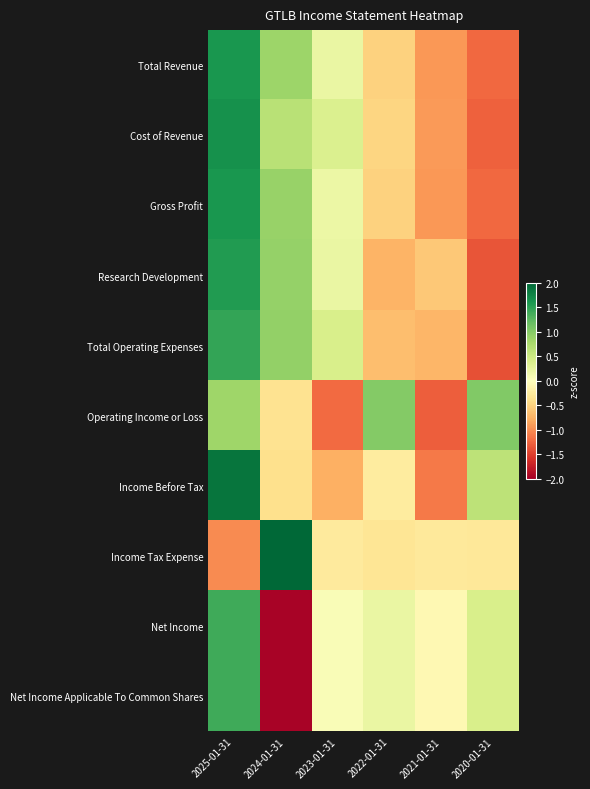

Reading left to right, transcribe all the data shown in this chart.

Total Revenue: 2025-01-31=1.6	2024-01-31=0.9	2023-01-31=0.2	2022-01-31=-0.5	2021-01-31=-0.9	2020-01-31=-1.2
Cost of Revenue: 2025-01-31=1.7	2024-01-31=0.7	2023-01-31=0.4	2022-01-31=-0.5	2021-01-31=-0.9	2020-01-31=-1.3
Gross Profit: 2025-01-31=1.6	2024-01-31=0.9	2023-01-31=0.2	2022-01-31=-0.5	2021-01-31=-0.9	2020-01-31=-1.2
Research Development: 2025-01-31=1.6	2024-01-31=0.9	2023-01-31=0.2	2022-01-31=-0.7	2021-01-31=-0.6	2020-01-31=-1.3
Total Operating Expenses: 2025-01-31=1.5	2024-01-31=0.9	2023-01-31=0.4	2022-01-31=-0.7	2021-01-31=-0.7	2020-01-31=-1.4
Operating Income or Loss: 2025-01-31=0.8	2024-01-31=-0.4	2023-01-31=-1.2	2022-01-31=1.0	2021-01-31=-1.3	2020-01-31=1.0
Income Before Tax: 2025-01-31=1.9	2024-01-31=-0.4	2023-01-31=-0.8	2022-01-31=-0.2	2021-01-31=-1.1	2020-01-31=0.6
Income Tax Expense: 2025-01-31=-1.0	2024-01-31=2.2	2023-01-31=-0.3	2022-01-31=-0.3	2021-01-31=-0.3	2020-01-31=-0.3
Net Income: 2025-01-31=1.4	2024-01-31=-2.0	2023-01-31=0.1	2022-01-31=0.2	2021-01-31=-0.1	2020-01-31=0.4
Net Income Applicable To Common Shares: 2025-01-31=1.4	2024-01-31=-2.0	2023-01-31=0.1	2022-01-31=0.2	2021-01-31=-0.1	2020-01-31=0.4